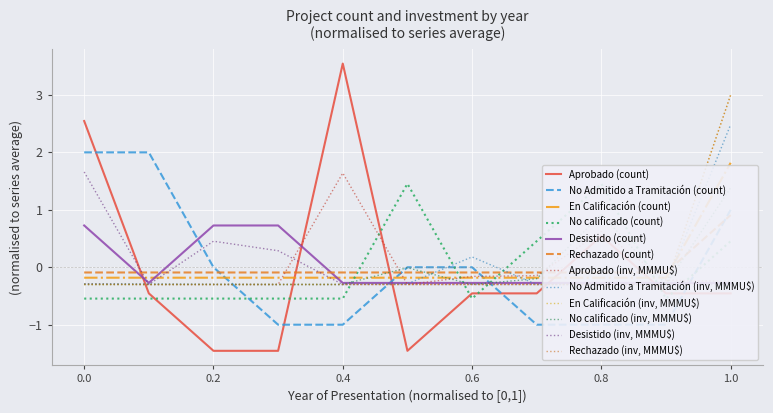

Which series ends up on top after the final intersection of Aprobado (inv, MMMU$) and Aprobado (count)?

Aprobado (inv, MMMU$)